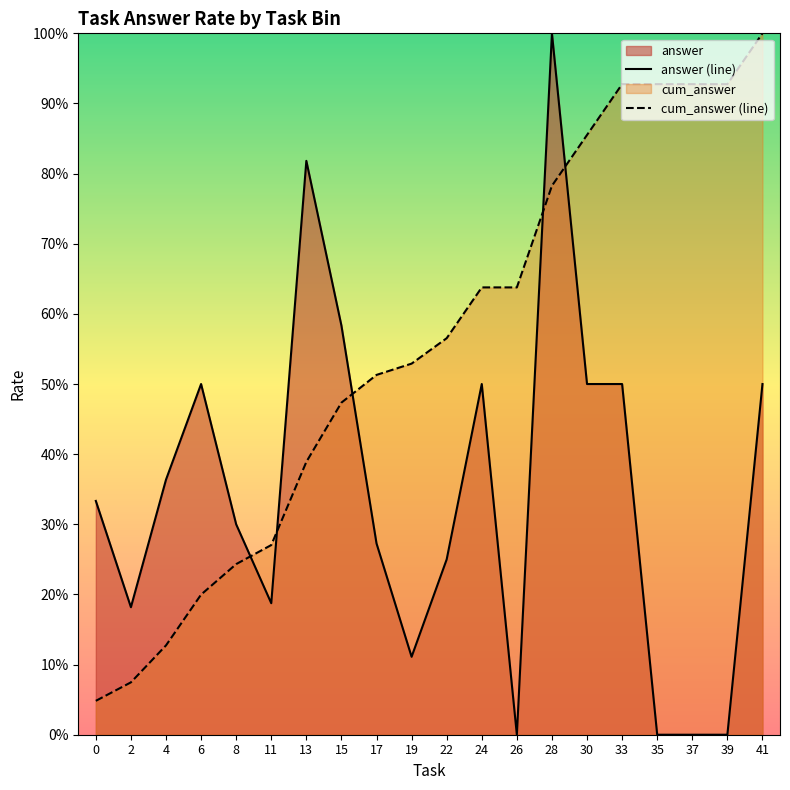

Which series has the largest total across all categories?

cum_answer (line)